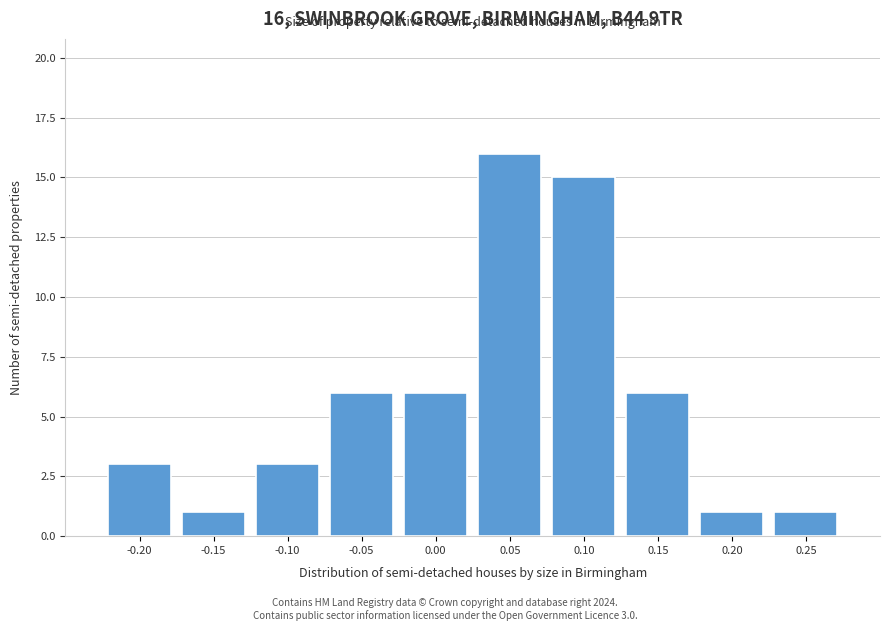

Reading left to right, list all the values displayed in this chart.

3	1	3	6	6	16	15	6	1	1